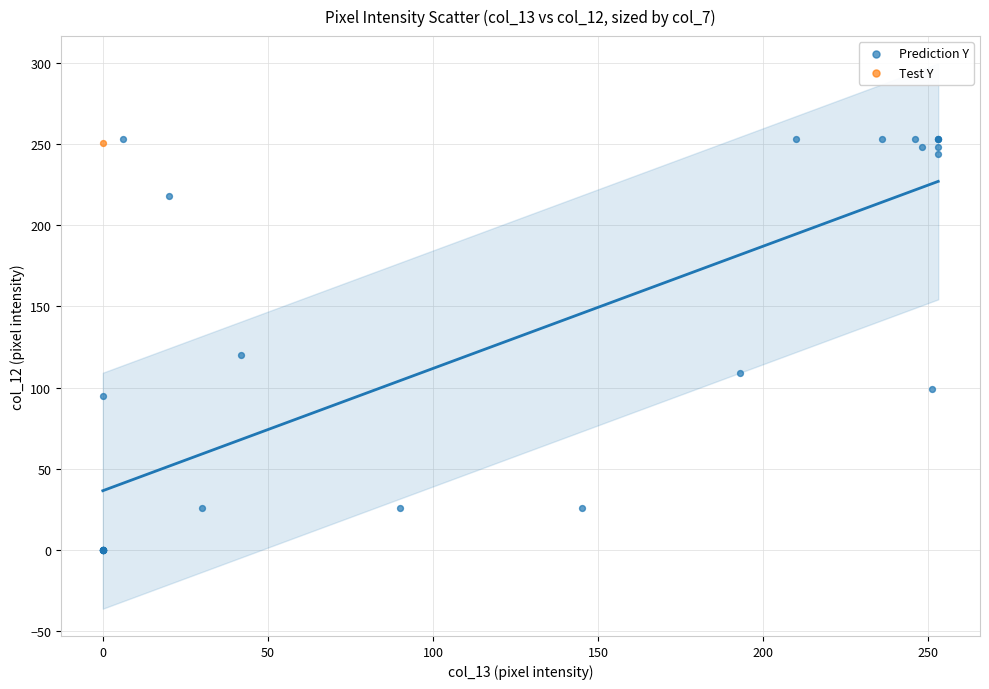

What are all the series names shown in the legend?

Prediction Y, Test Y